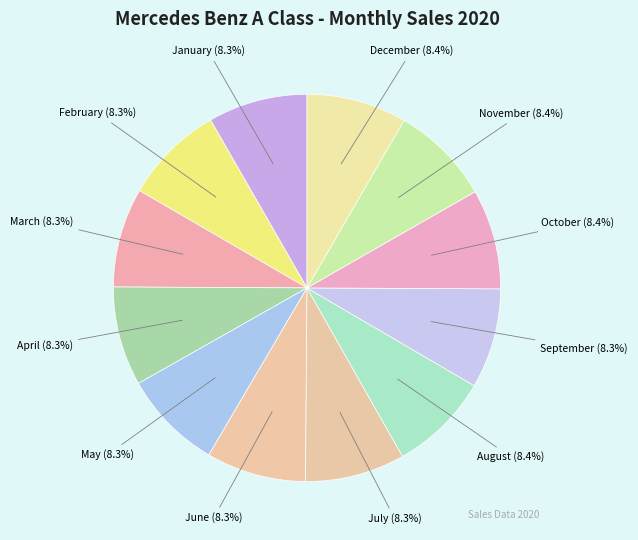

What is the largest slice in the pie chart?

August